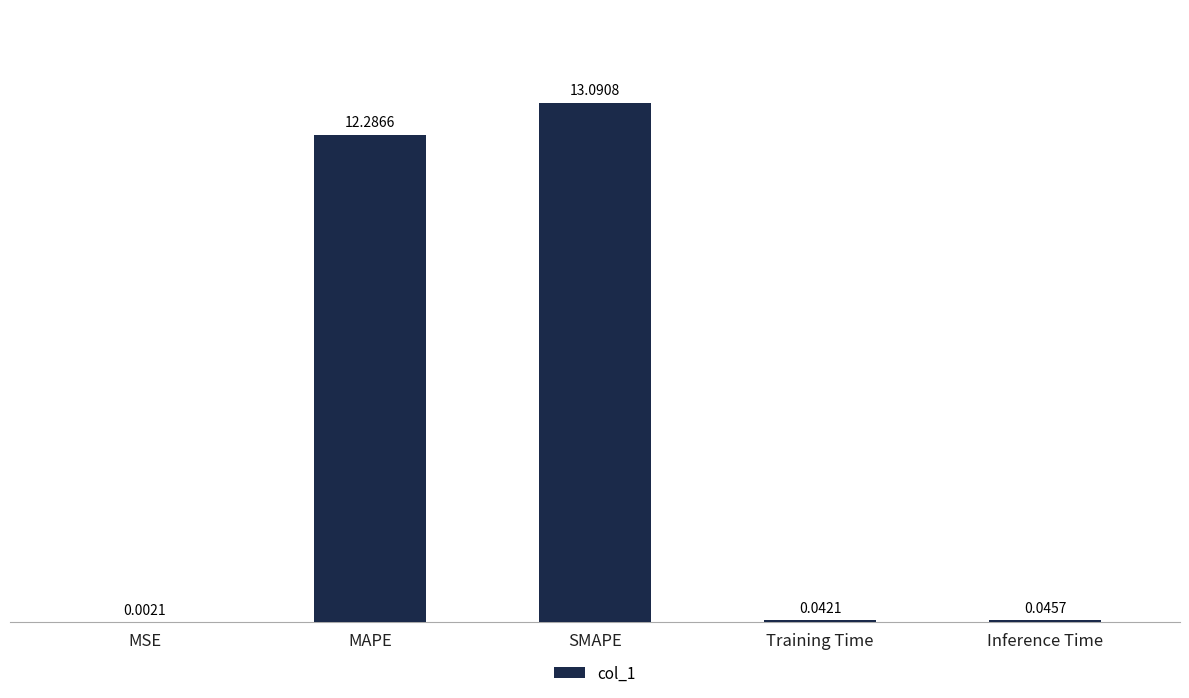

Which category has the highest value across all series?

SMAPE